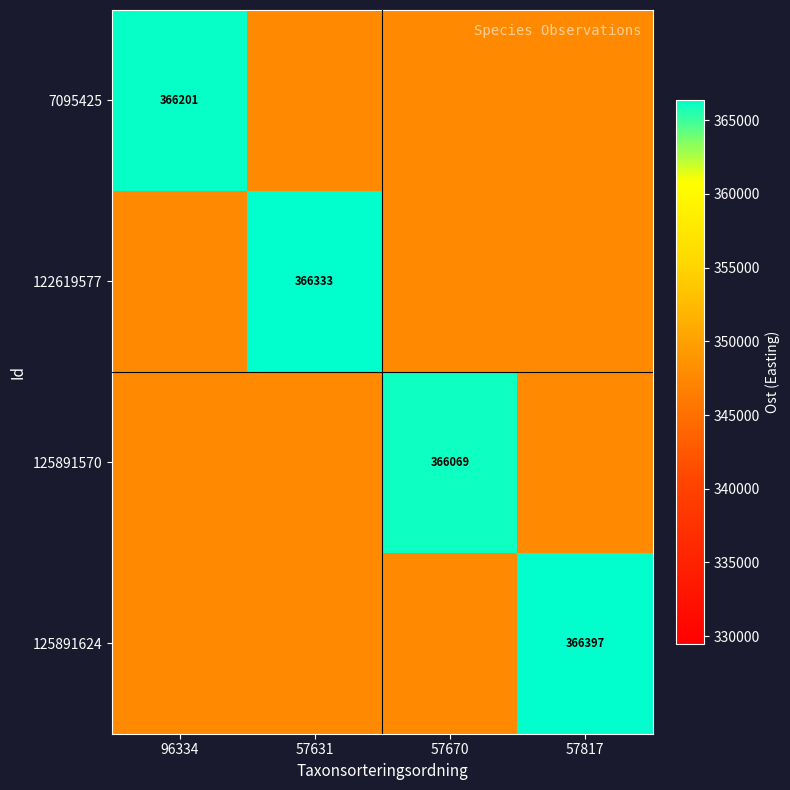

How many values in 122619577 are above zero?

1